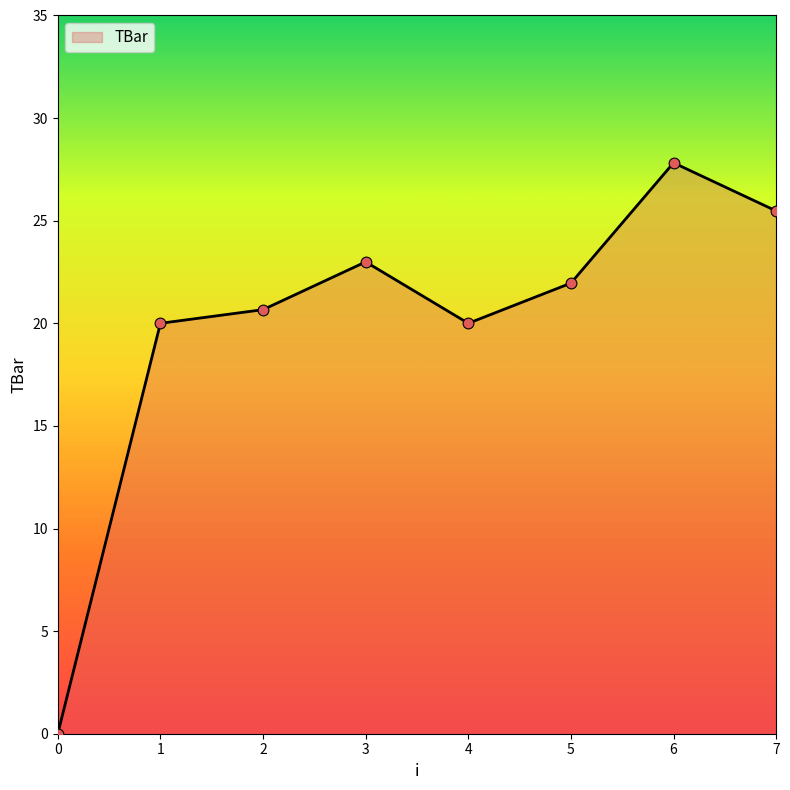

Between 3 and 2, which is larger?

3